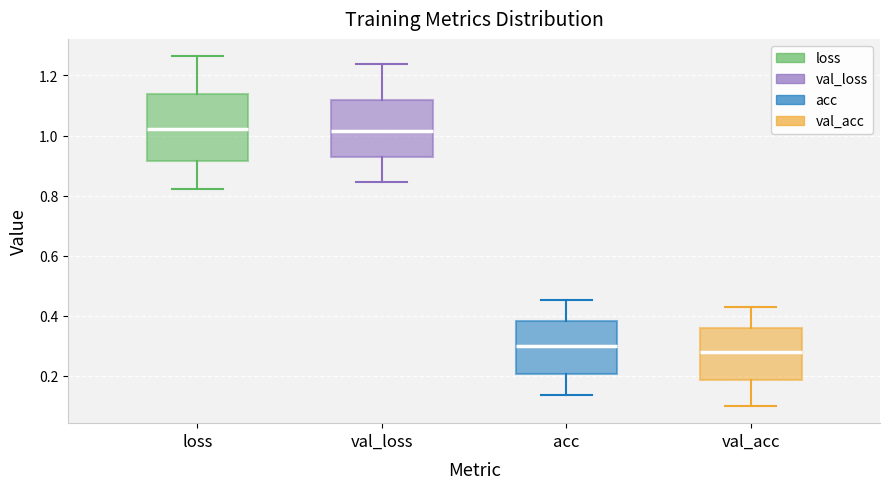

Reading left to right, transcribe this box plot: for each box, give where its median line is, the range the box spans, and where its two whiskers end, as read against the y-axis. The values are not printed on the chart, so give them approximately, as read against the axis.

loss: median 1.02, box 0.92 to 1.14, whiskers 0.82 to 1.26
val_loss: median 1.02, box 0.92 to 1.12, whiskers 0.84 to 1.24
acc: median 0.30, box 0.20 to 0.38, whiskers 0.14 to 0.46
val_acc: median 0.28, box 0.18 to 0.36, whiskers 0.10 to 0.44